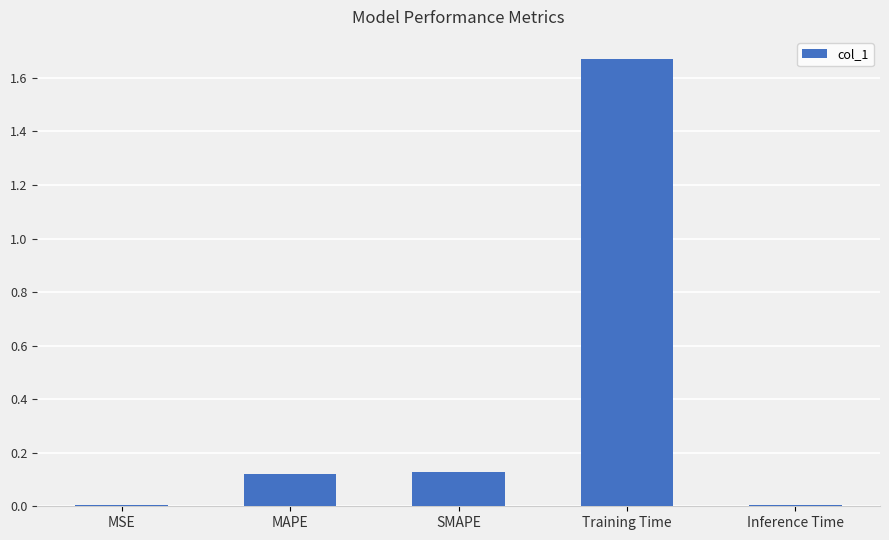

At which category does the chart reach its peak across all series?

Training Time